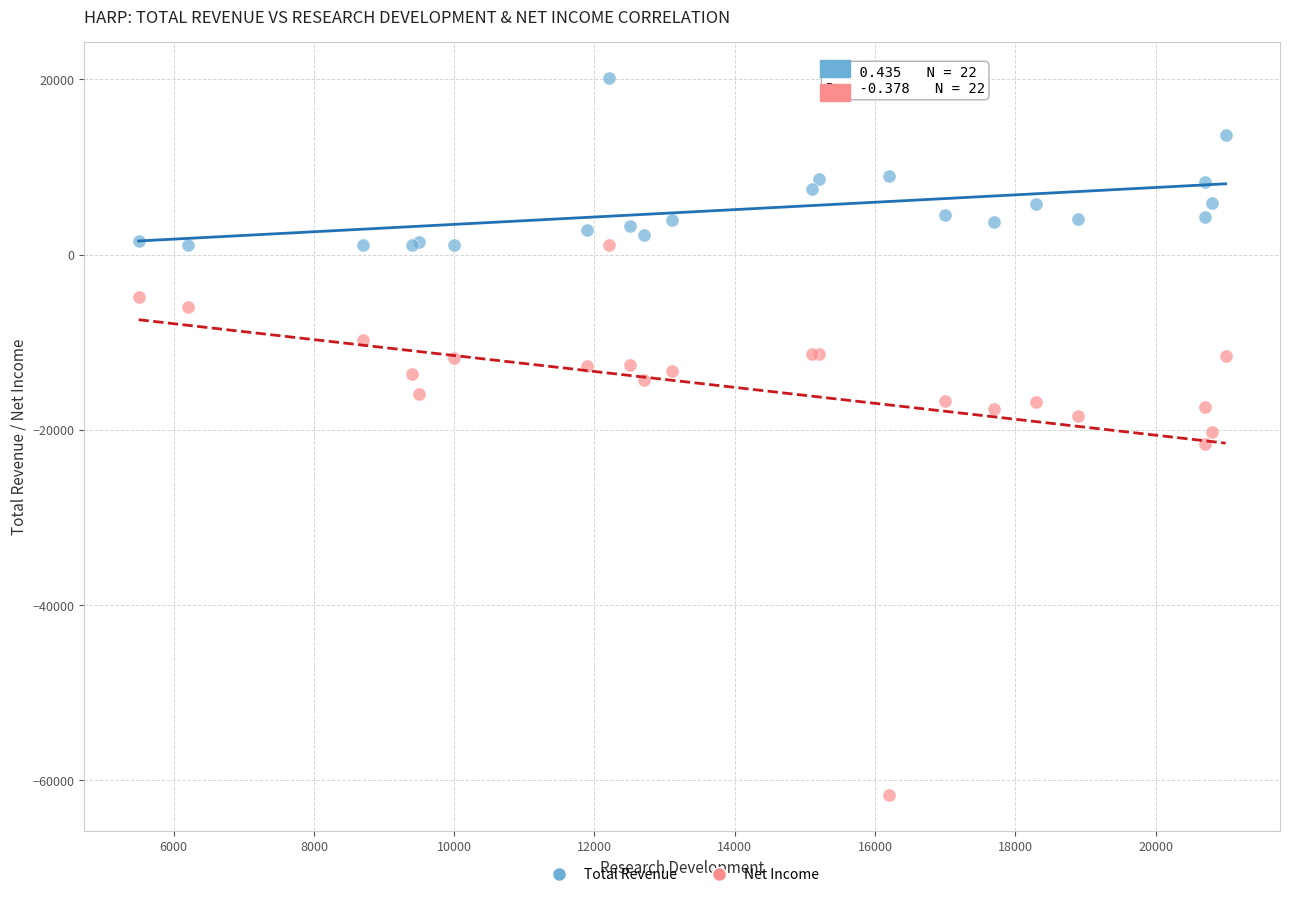

Which series has the widest spread of Y values?

Net Income